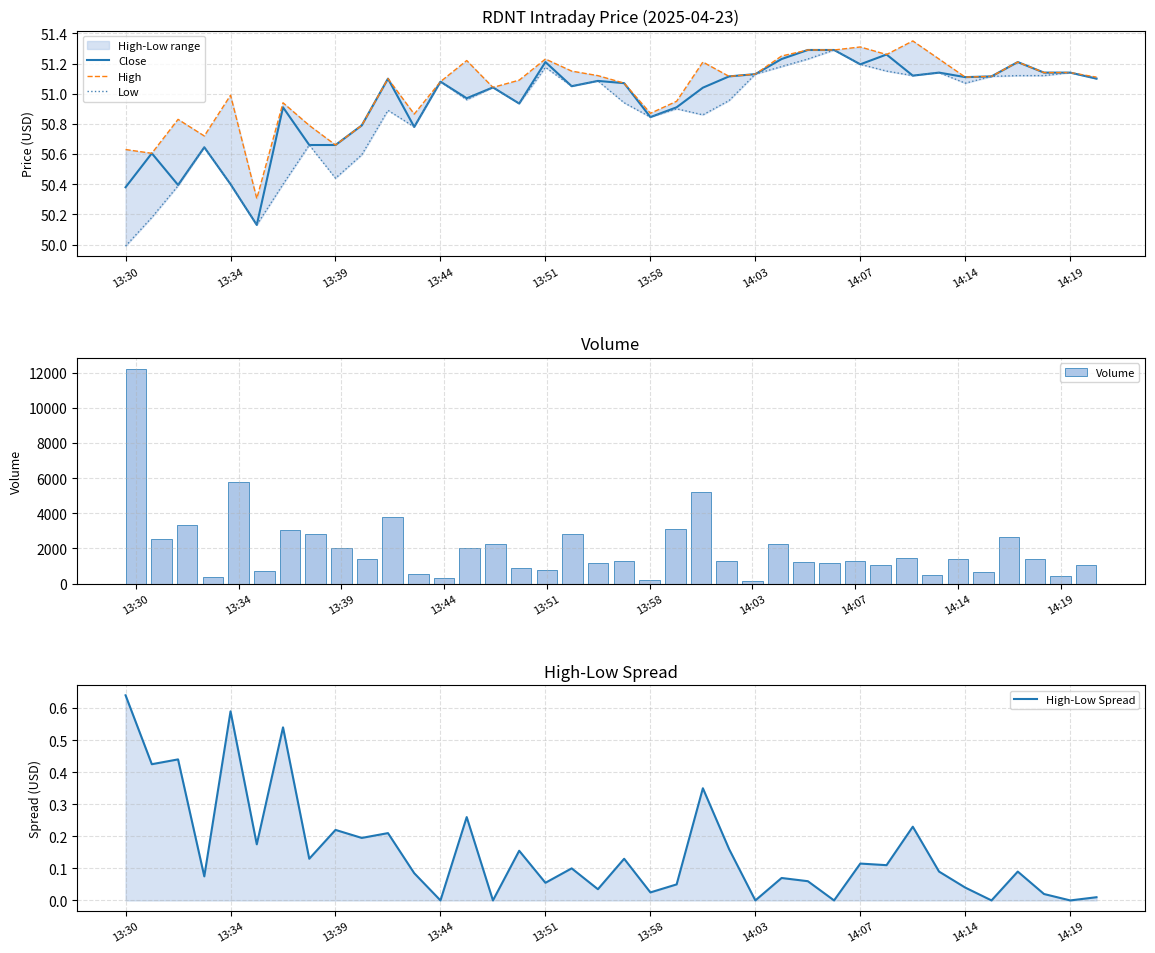

How many values in the High series are below 51?

13